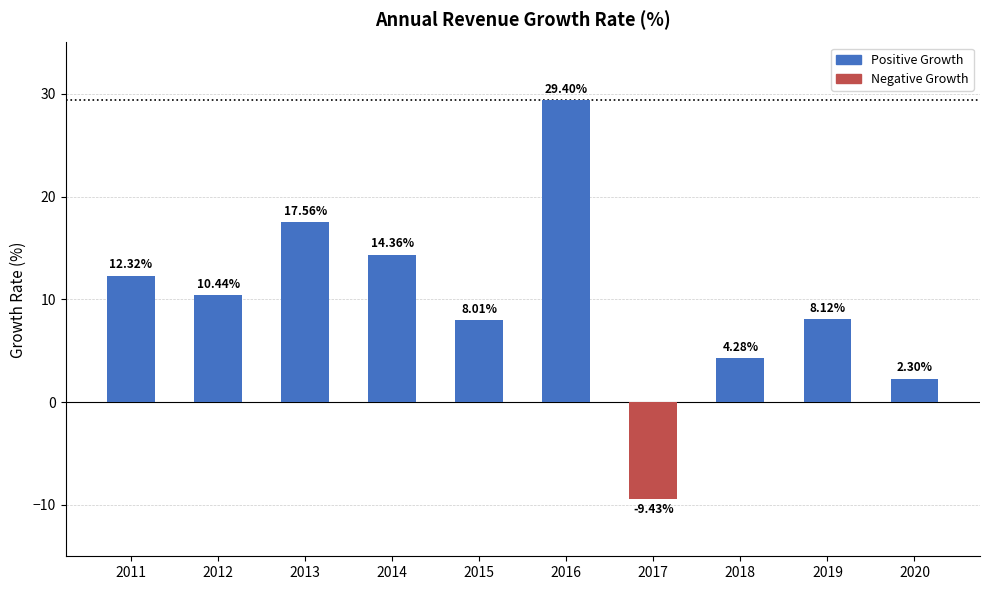

What is the difference between the values at 2017 and 2014?

23.8